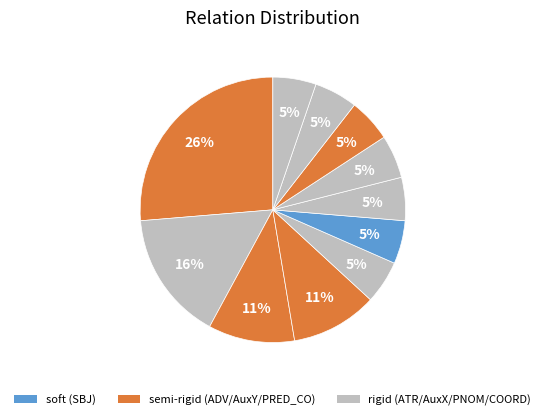

How many segments does this pie chart have?

11